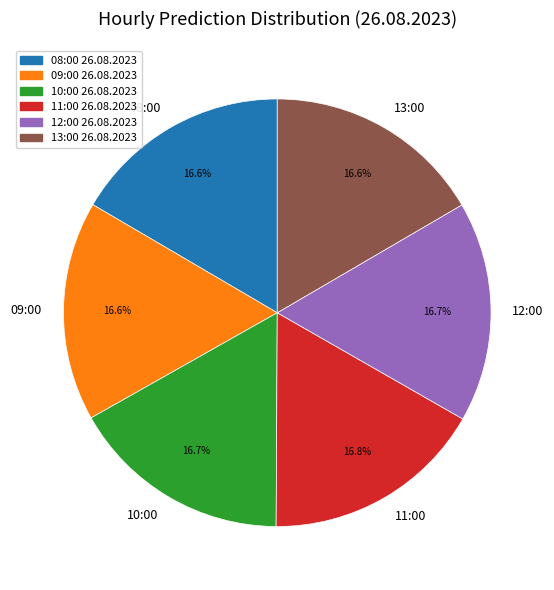

What portion of the pie excludes 12:00?

83.3%